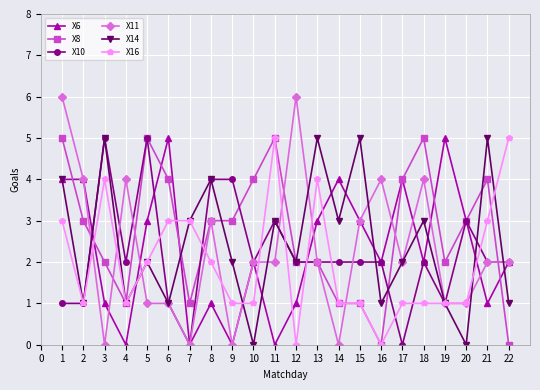

How many series are shown in this chart?

6